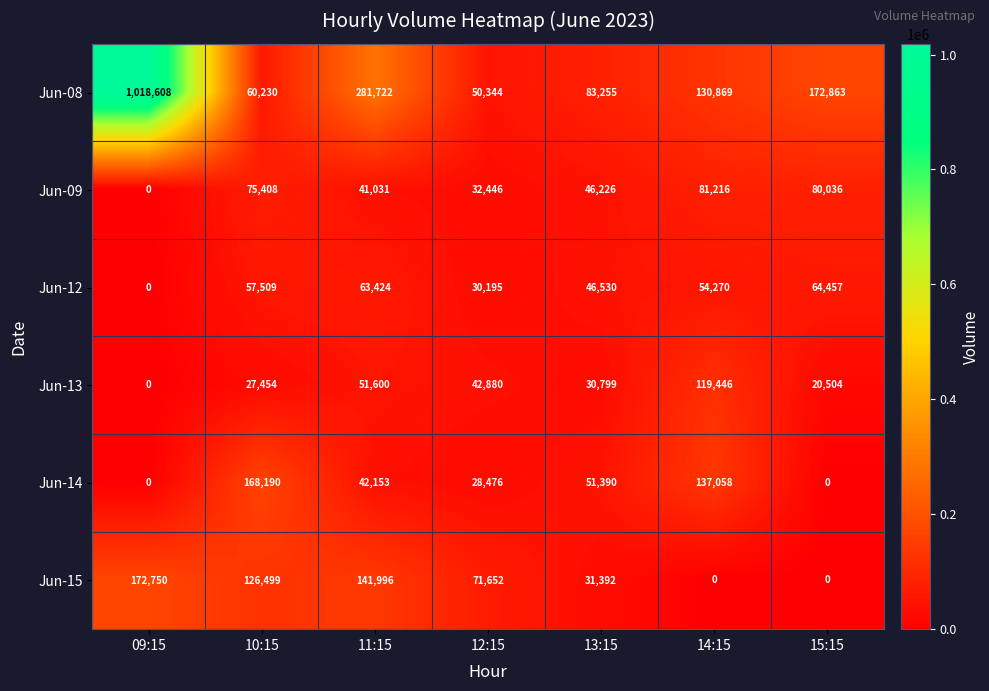

How many distinct data groups are displayed?

6